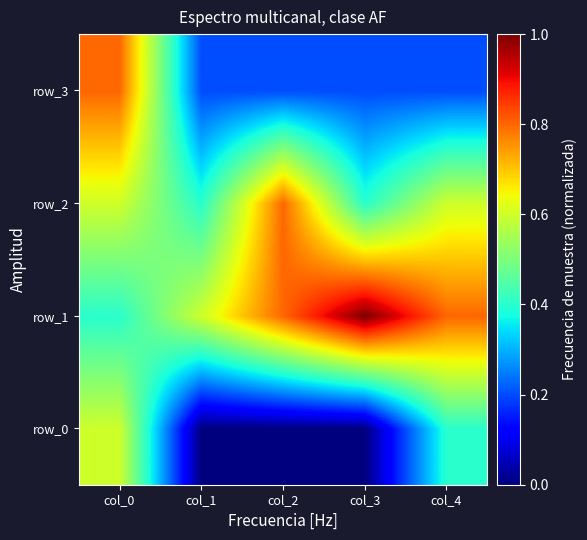

At how many categories does at least one series exceed 0?

5